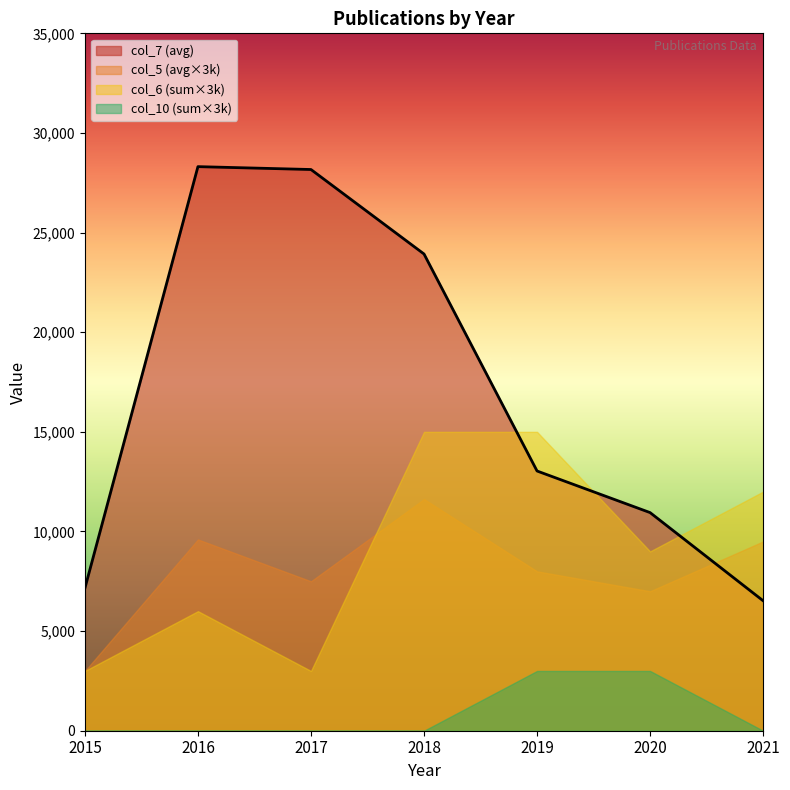

True or false: col_10 (sum×3k) has a value of 0.0 at 2018.

True